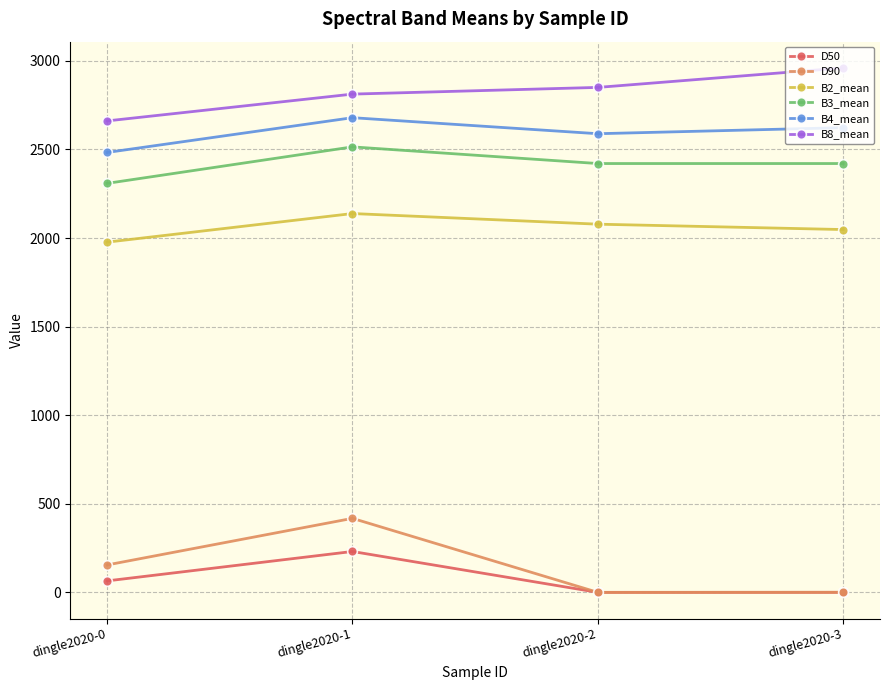

The B2_mean series shows 1976.9 at dingle2020-0. True or false?

True